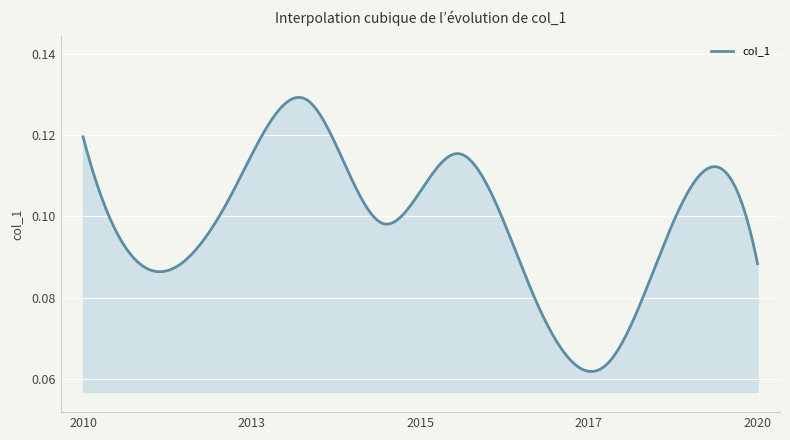

What is the smallest value displayed?

0.1